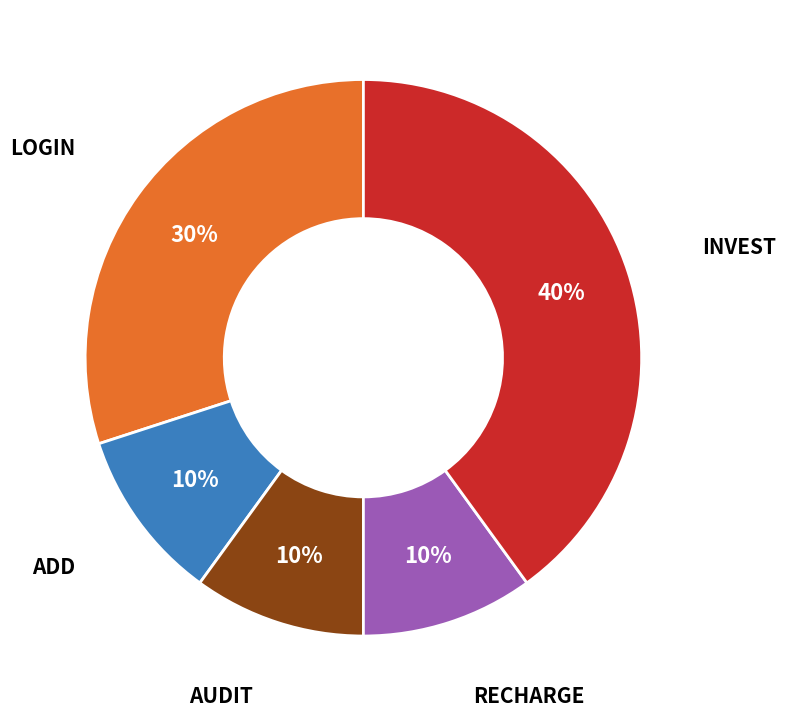

Is there any slice that represents more than half of the pie?

No